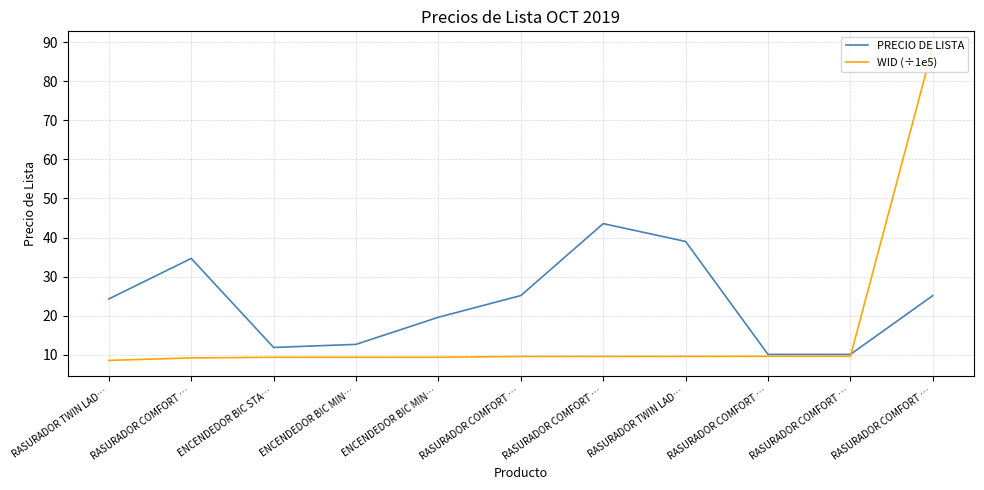

After their last crossing, which series has the higher values: PRECIO DE LISTA or WID (÷1e5)?

WID (÷1e5)